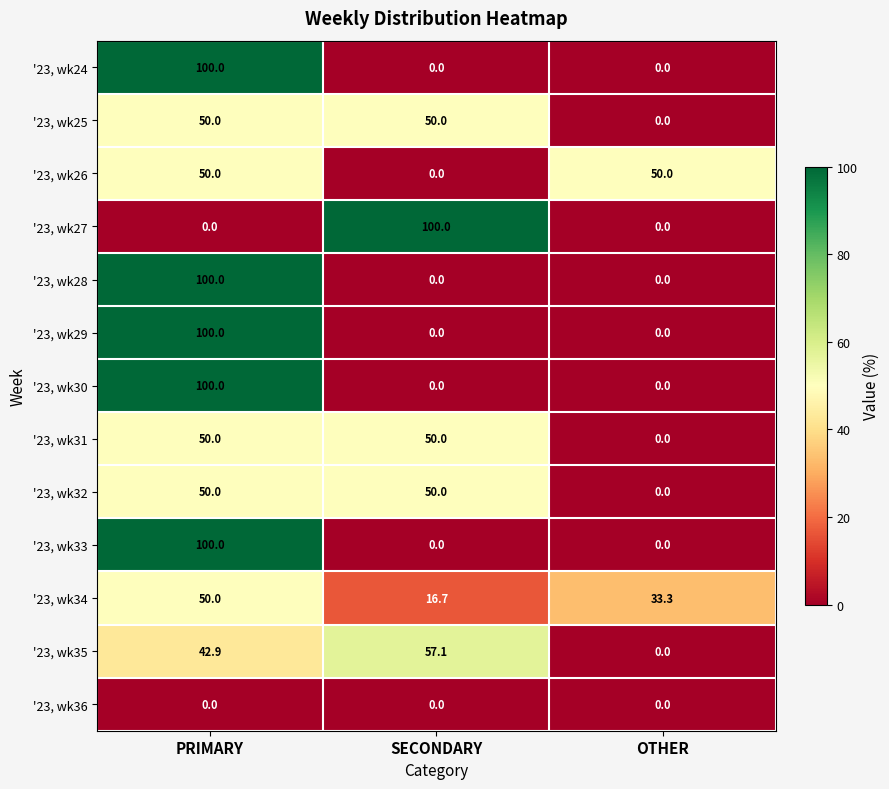

What is the sum of all '23, wk26 values?

100.0